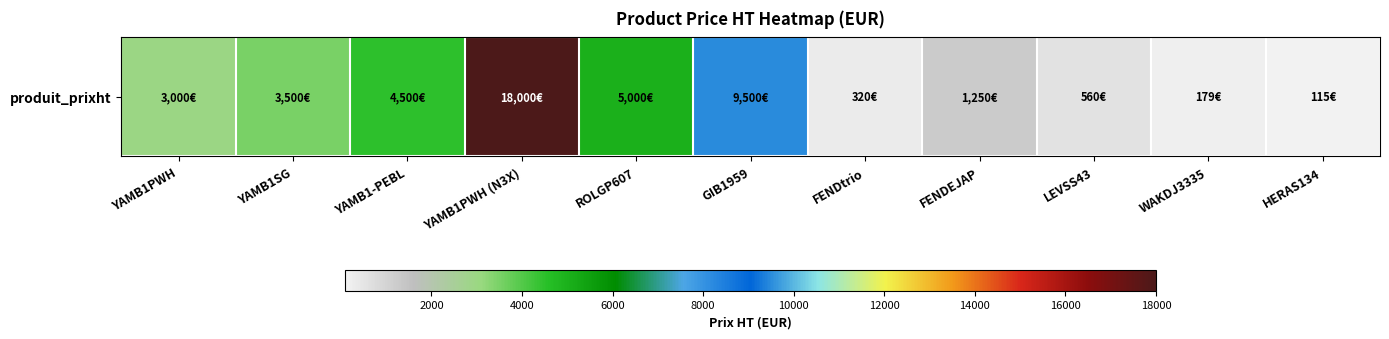

What is the difference between the values at YAMB1-PEBL and YAMB1PWH?

1500